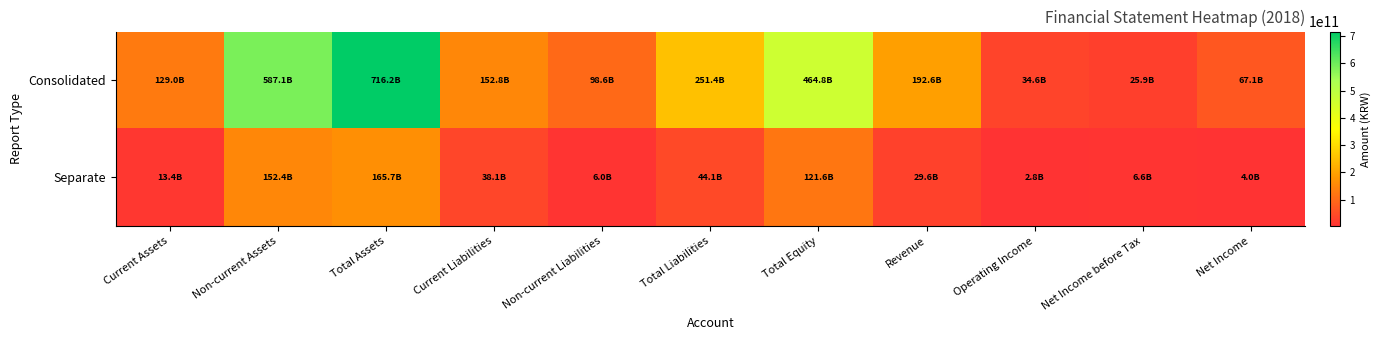

List the series in order of their peak value, lowest first.

Separate, Consolidated